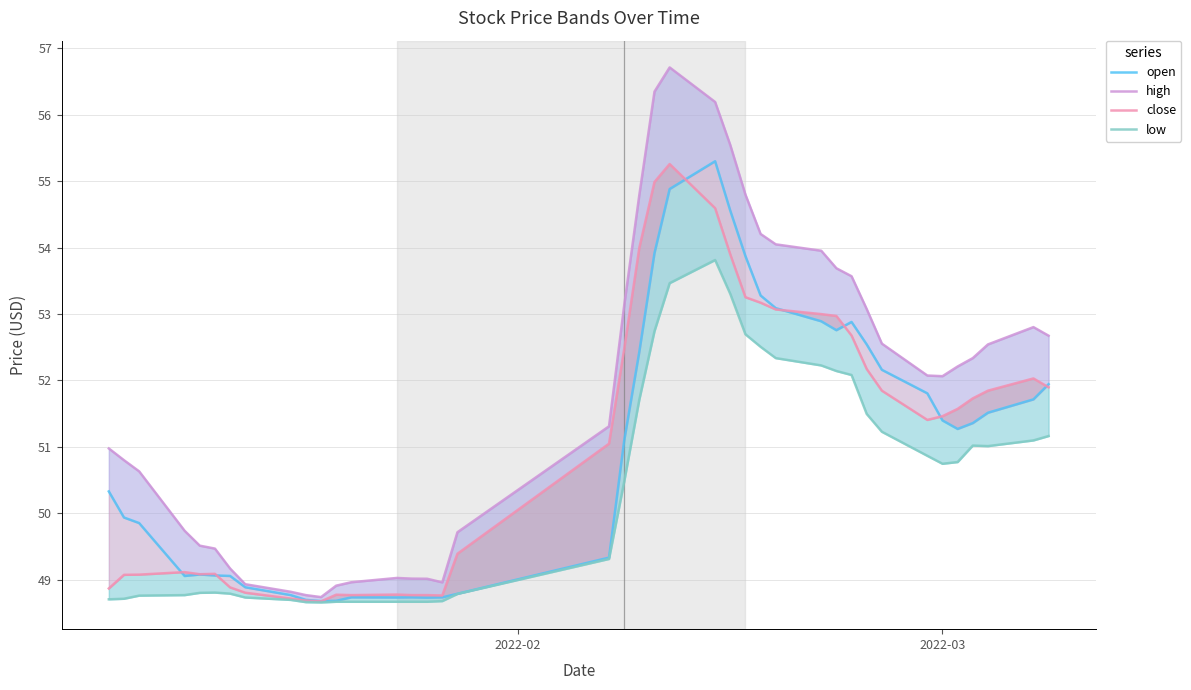

The close series shows 21.3 at 13. True or false?

False